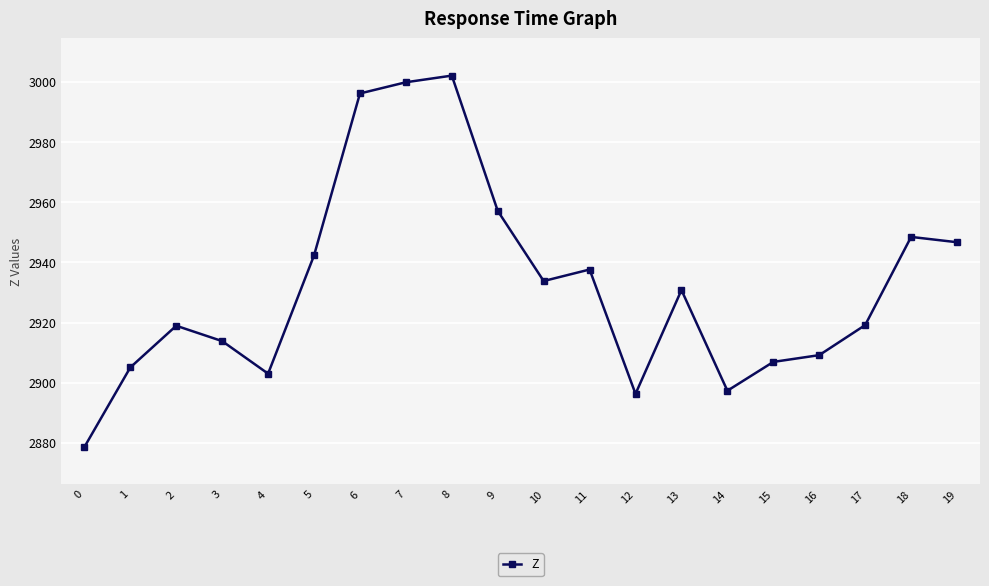

What is the difference between the maximum and minimum values?

123.6